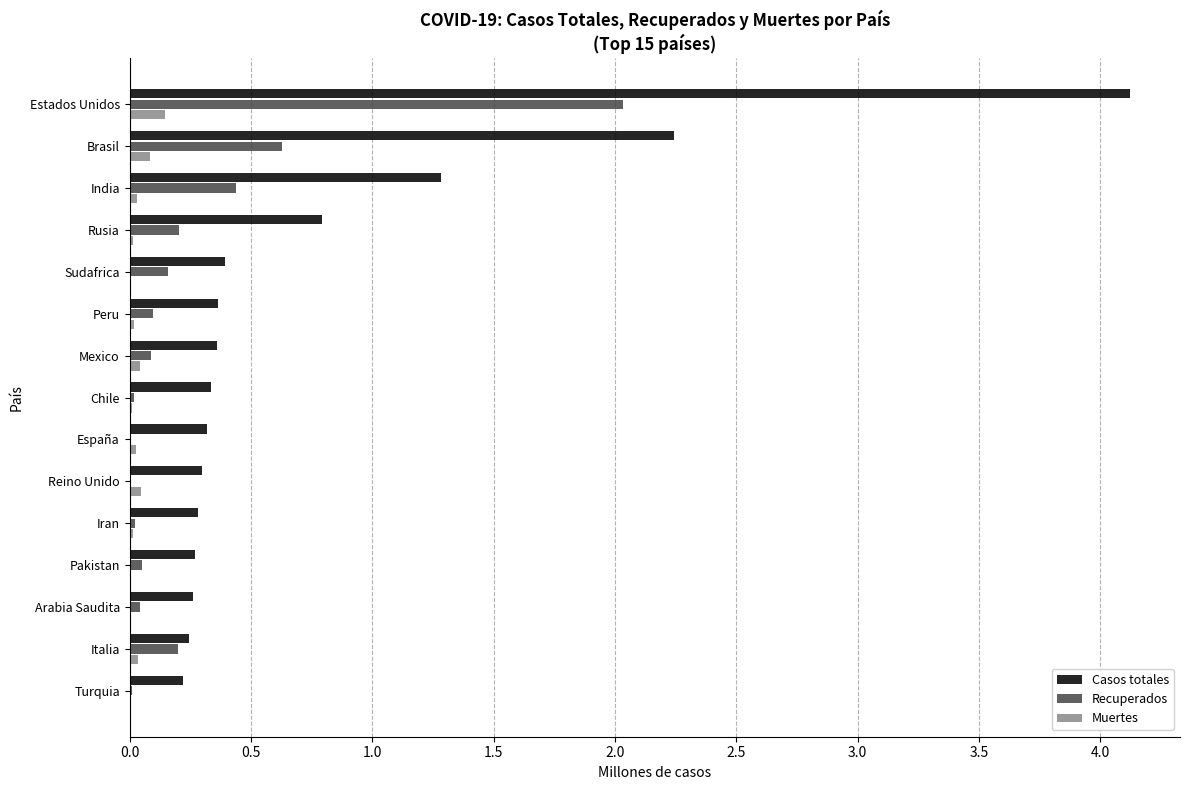

What is the highest value of the Casos totales series?

4.1